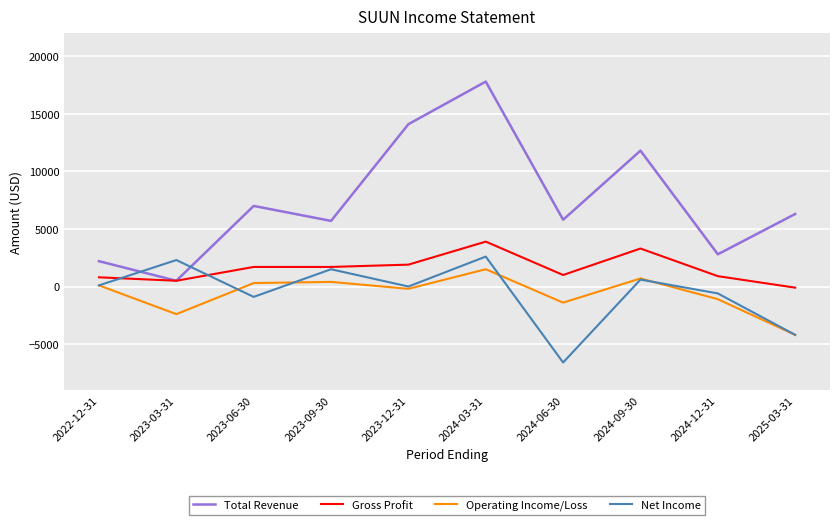

What value does the Total Revenue series have at 2023-09-30?

5700